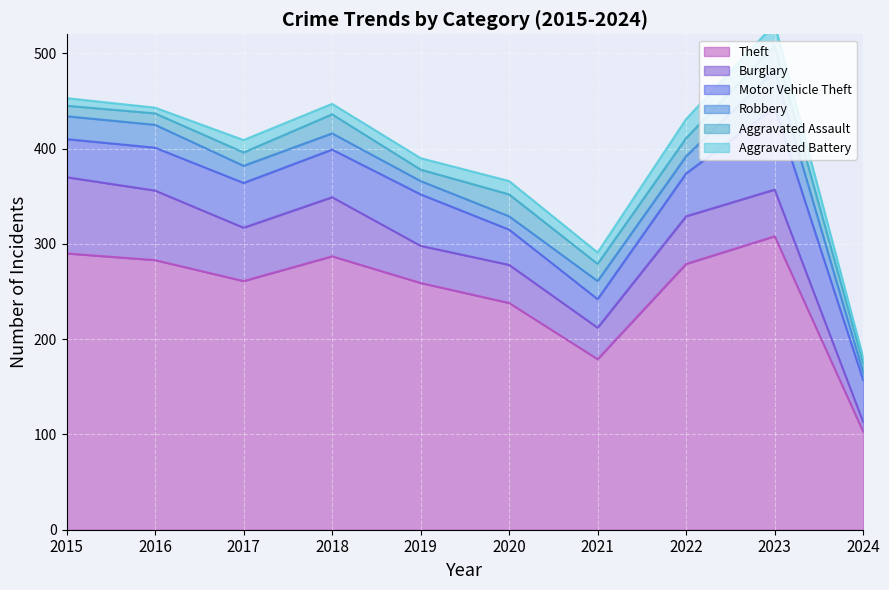

What is the approximate value of Aggravated Battery at 2022, to the nearest 5?

20